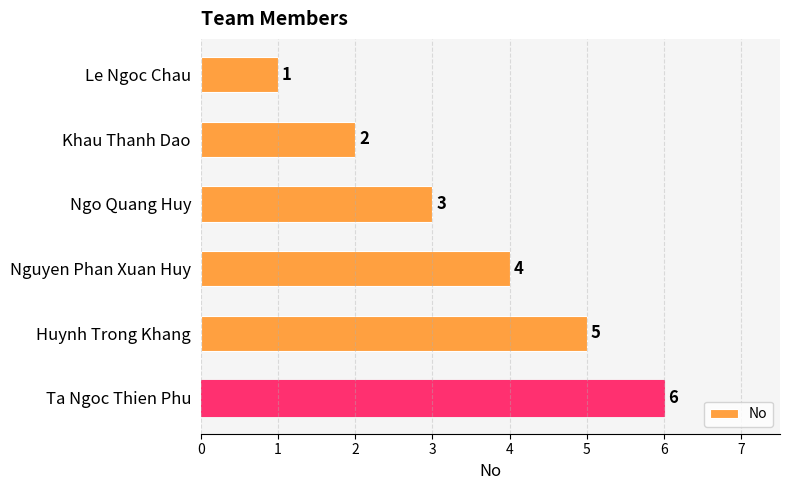

True or false: the data shows 1 at Le Ngoc Chau.

True